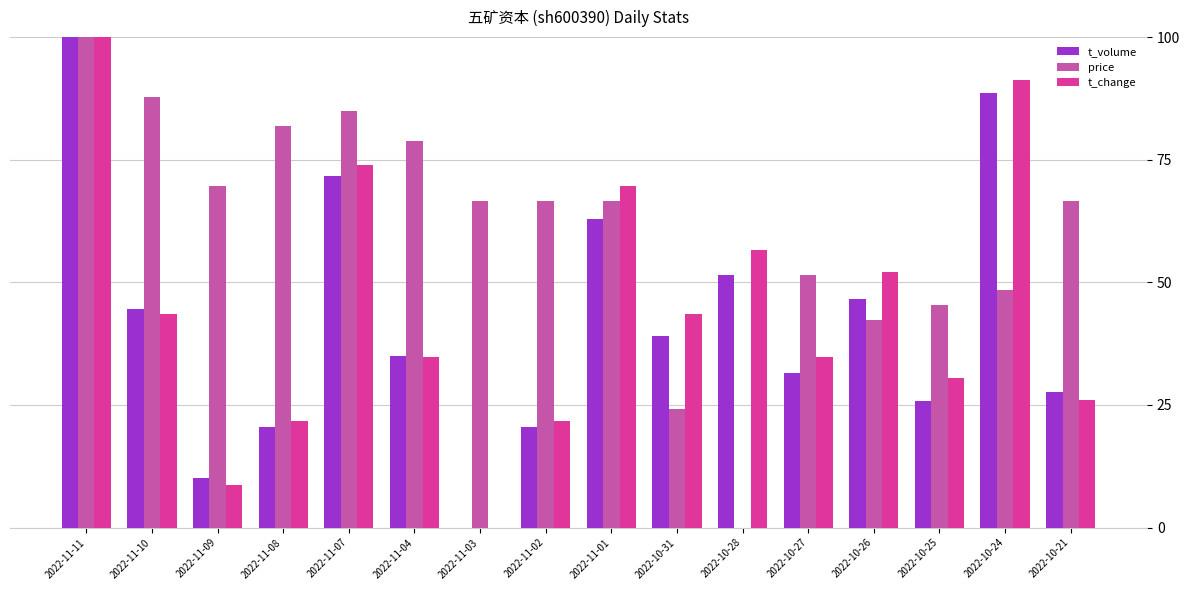

At which label is t_volume closest to 50?

2022-10-28